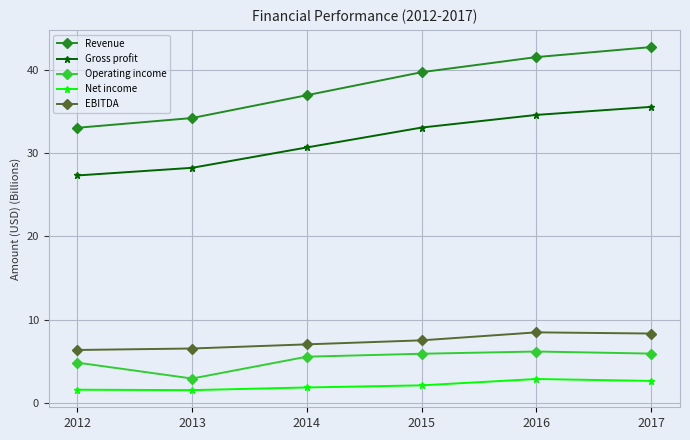

List the series in order of their peak value, highest first.

Revenue, Gross profit, EBITDA, Operating income, Net income